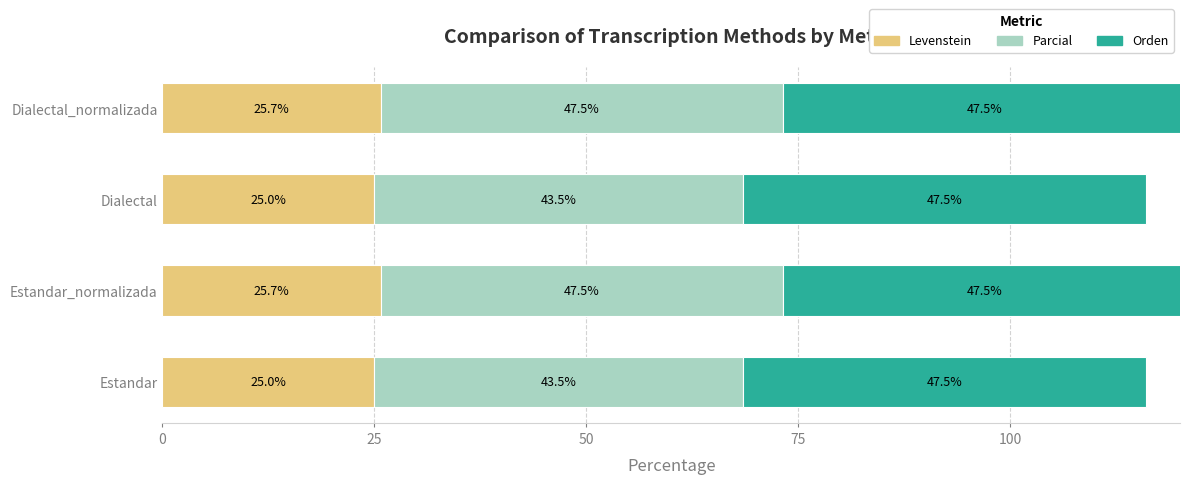

What is the difference between the second highest and minimum values in the Levenstein series?

0.7